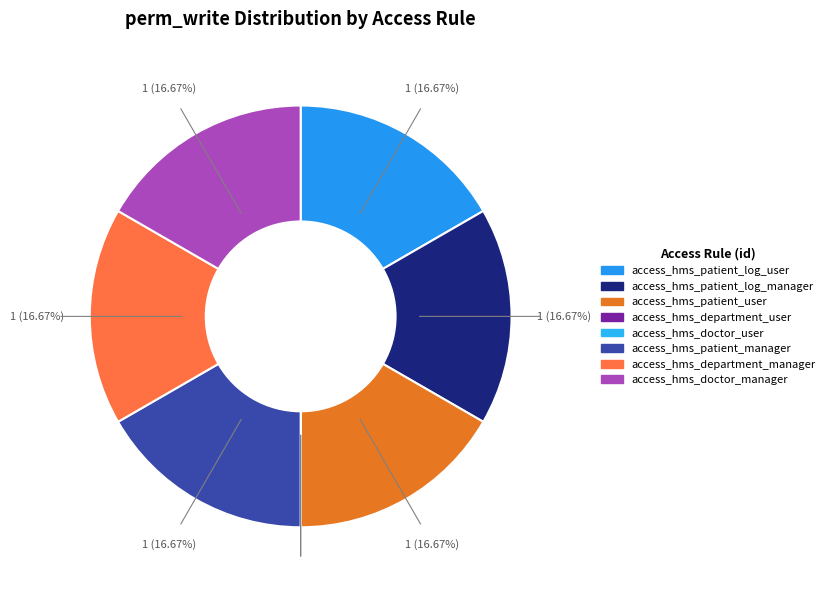

To the nearest percent, what is the difference between the largest and smallest slice percentages?

17%